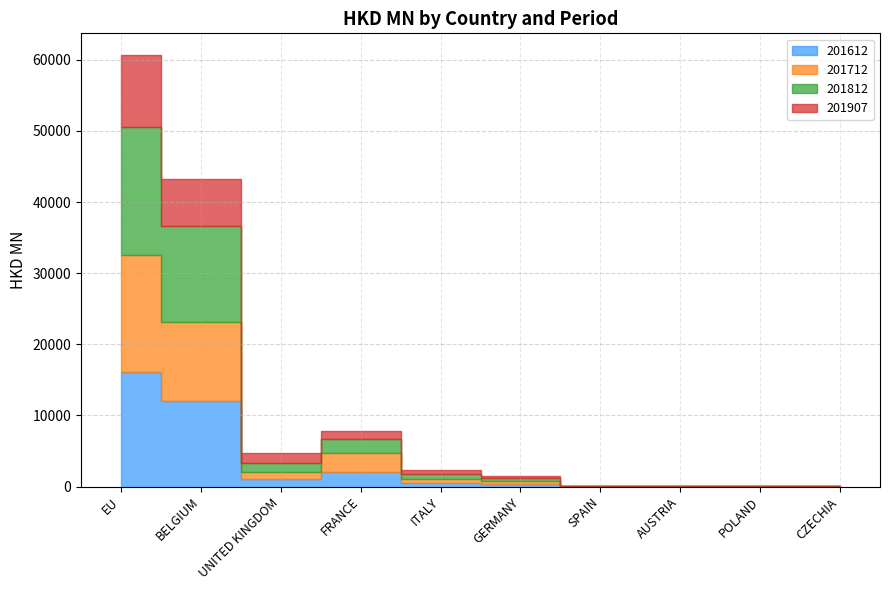

Between UNITED KINGDOM and CZECHIA, which series saw the biggest shift?

201907